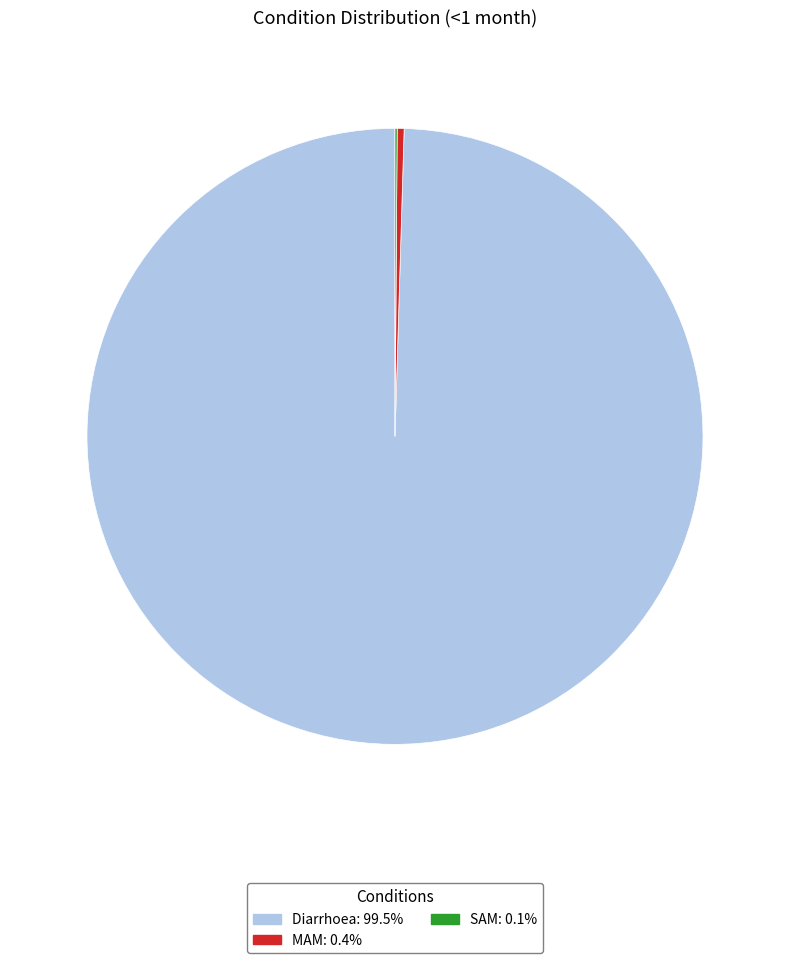

Combined, do Diarrhoea and MAM account for over 50%?

Yes